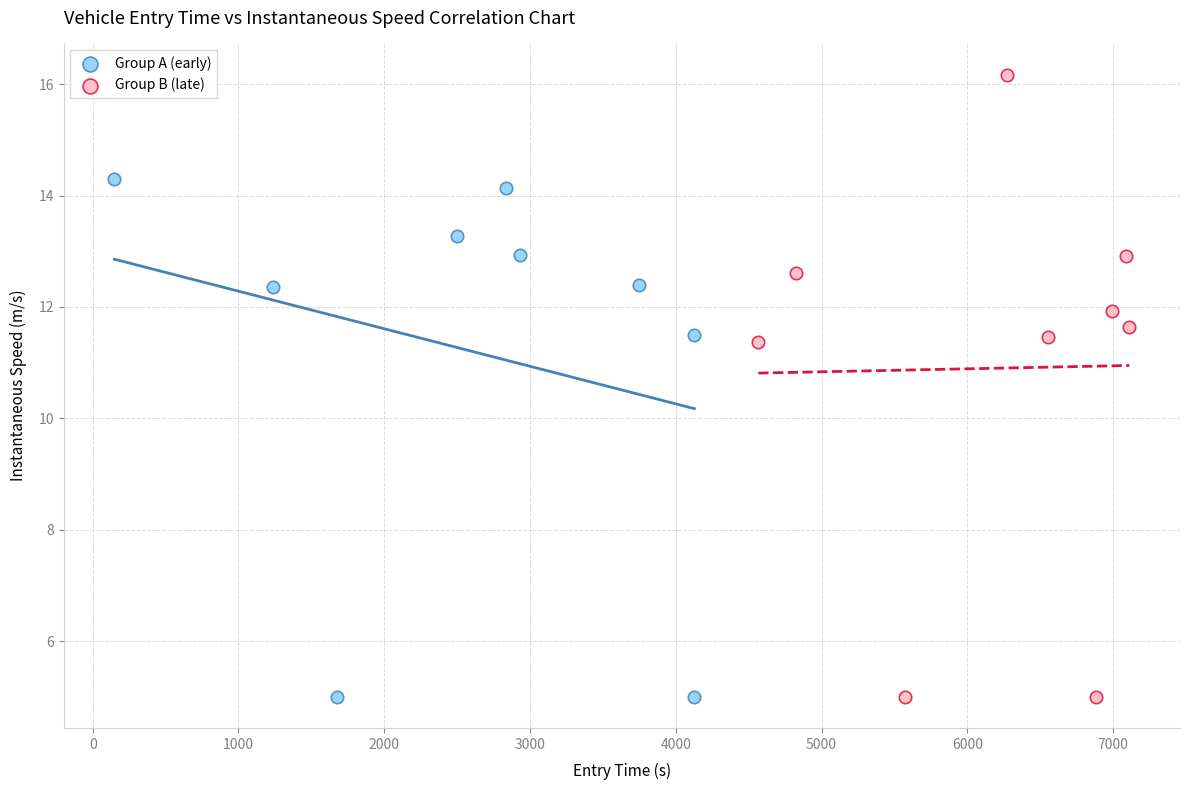

What are all the series names shown in the legend?

Group A (early), Group B (late)